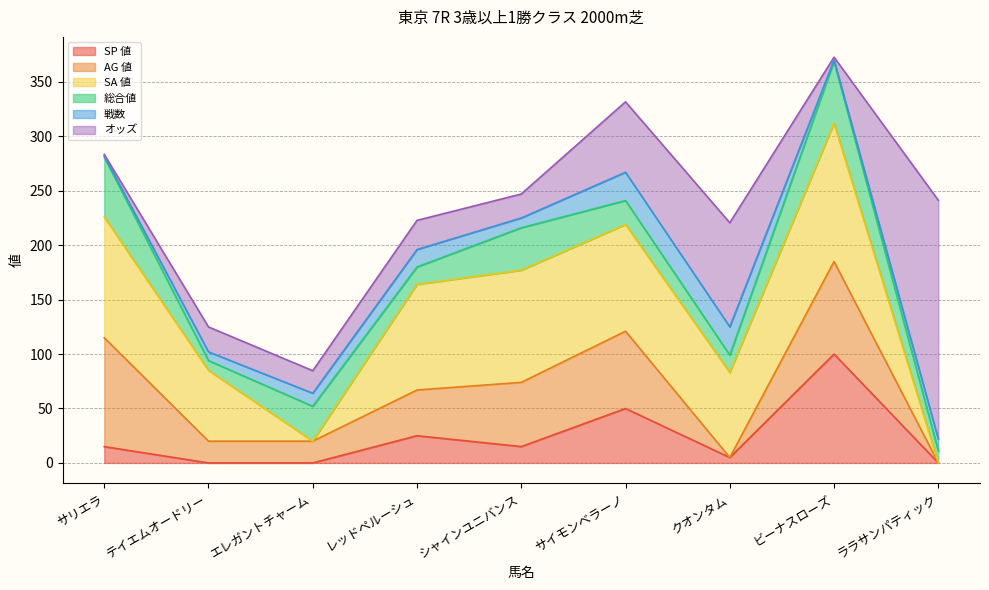

At which category is the sum across all series the highest?

ビーナスローズ